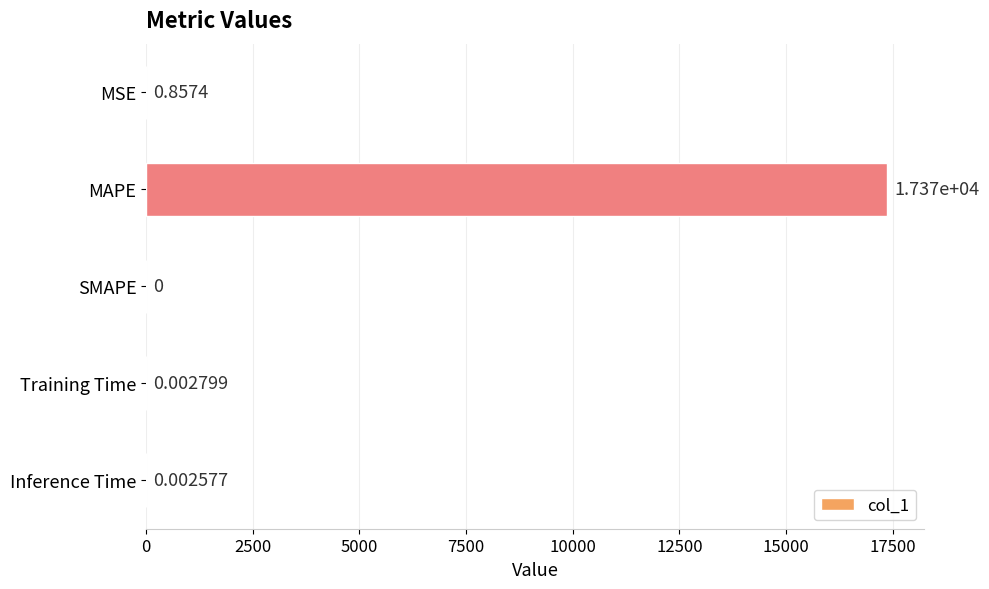

At which category does the chart reach its peak across all series?

MAPE